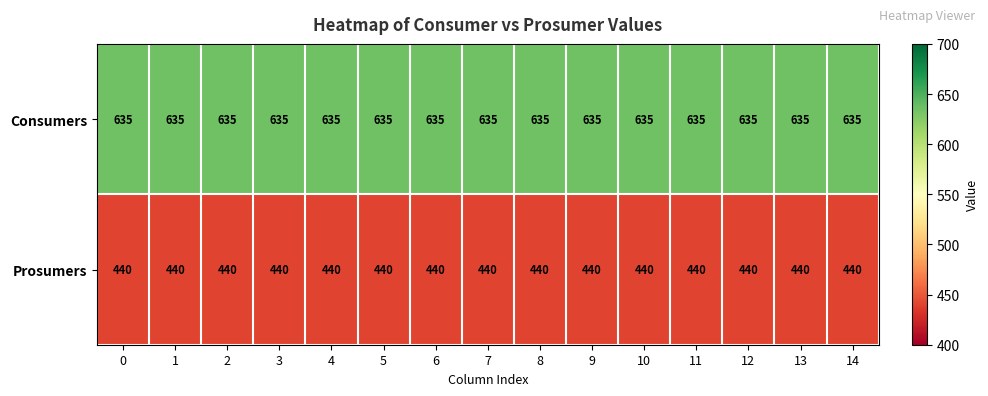

The value of Prosumers at 14 is 440. True or false?

True